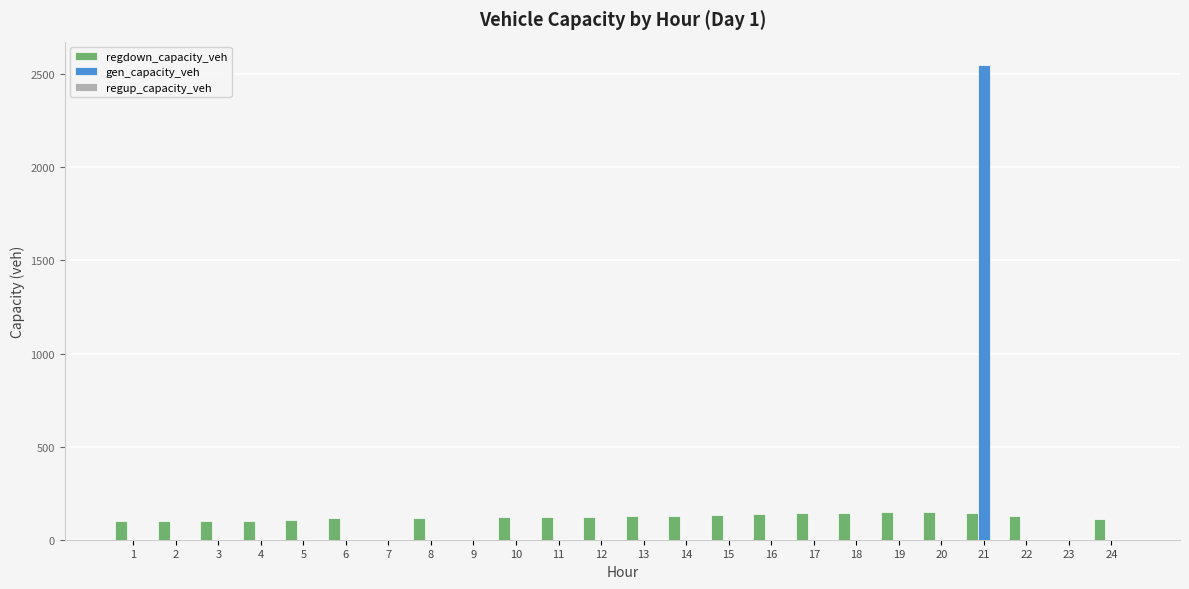

What is the sum of all regdown_capacity_veh values?

2599.3